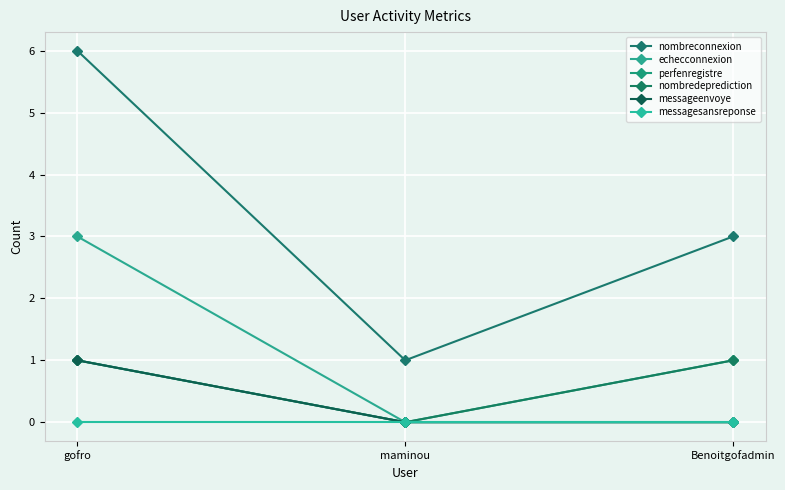

Does the chart display data point markers on the line(s)?

Yes